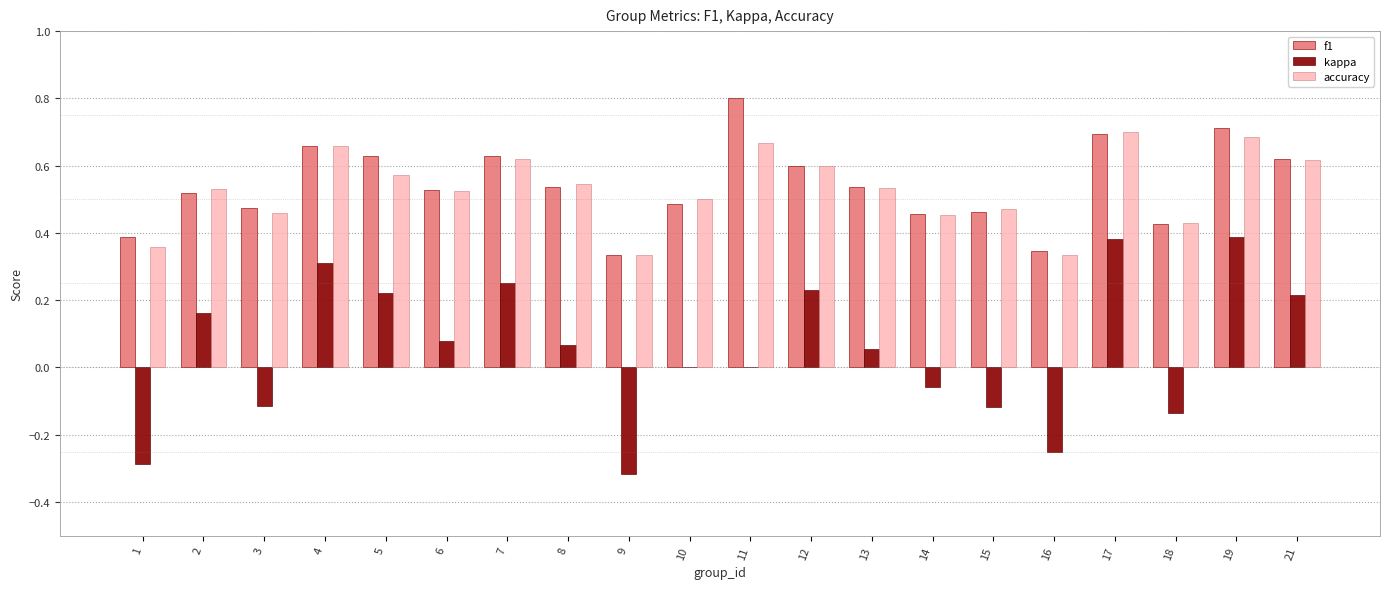

What is the total value across all series at 8?

1.2